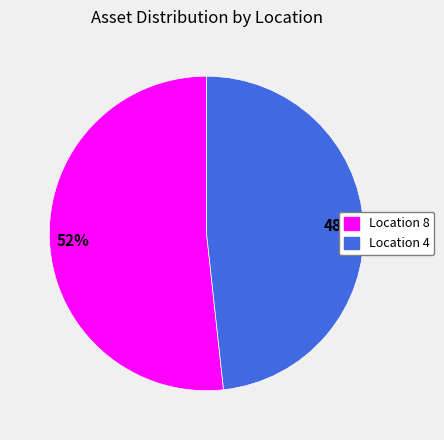

How many slices are in this pie chart?

2